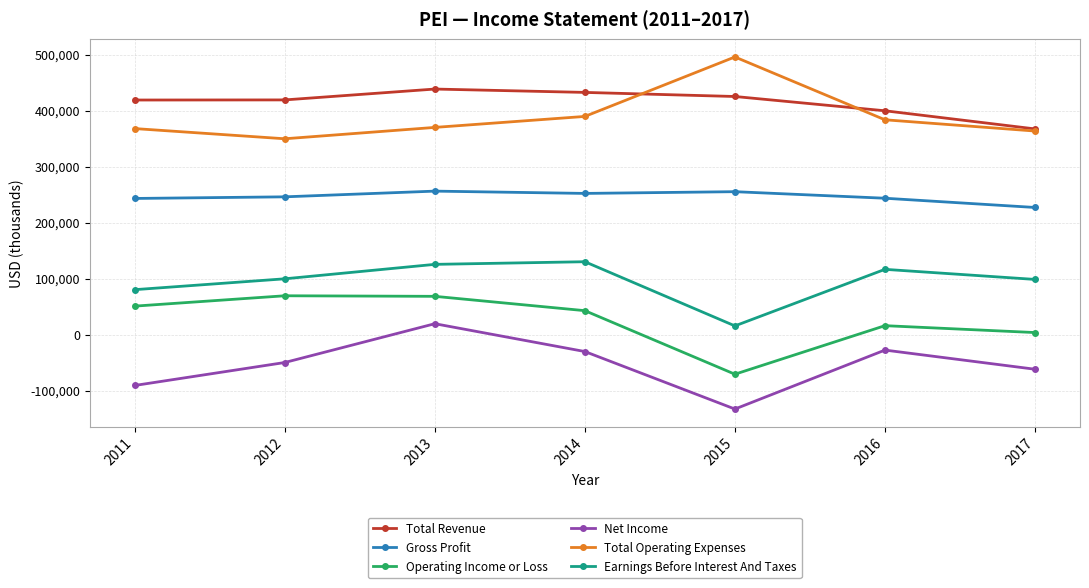

What is the spread (max minus min) of values at 2015?

628800